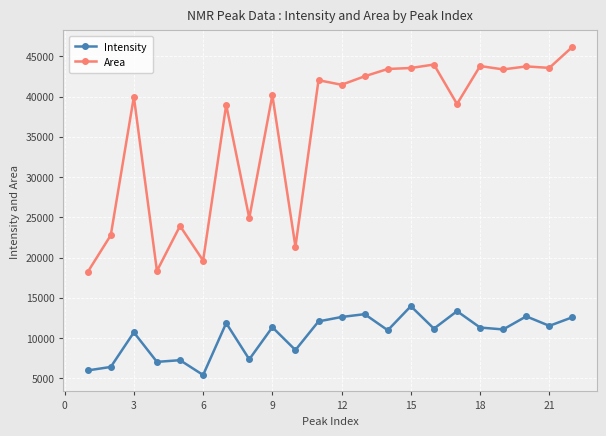

Rank the series by their maximum value, from lowest to highest.

Intensity, Area